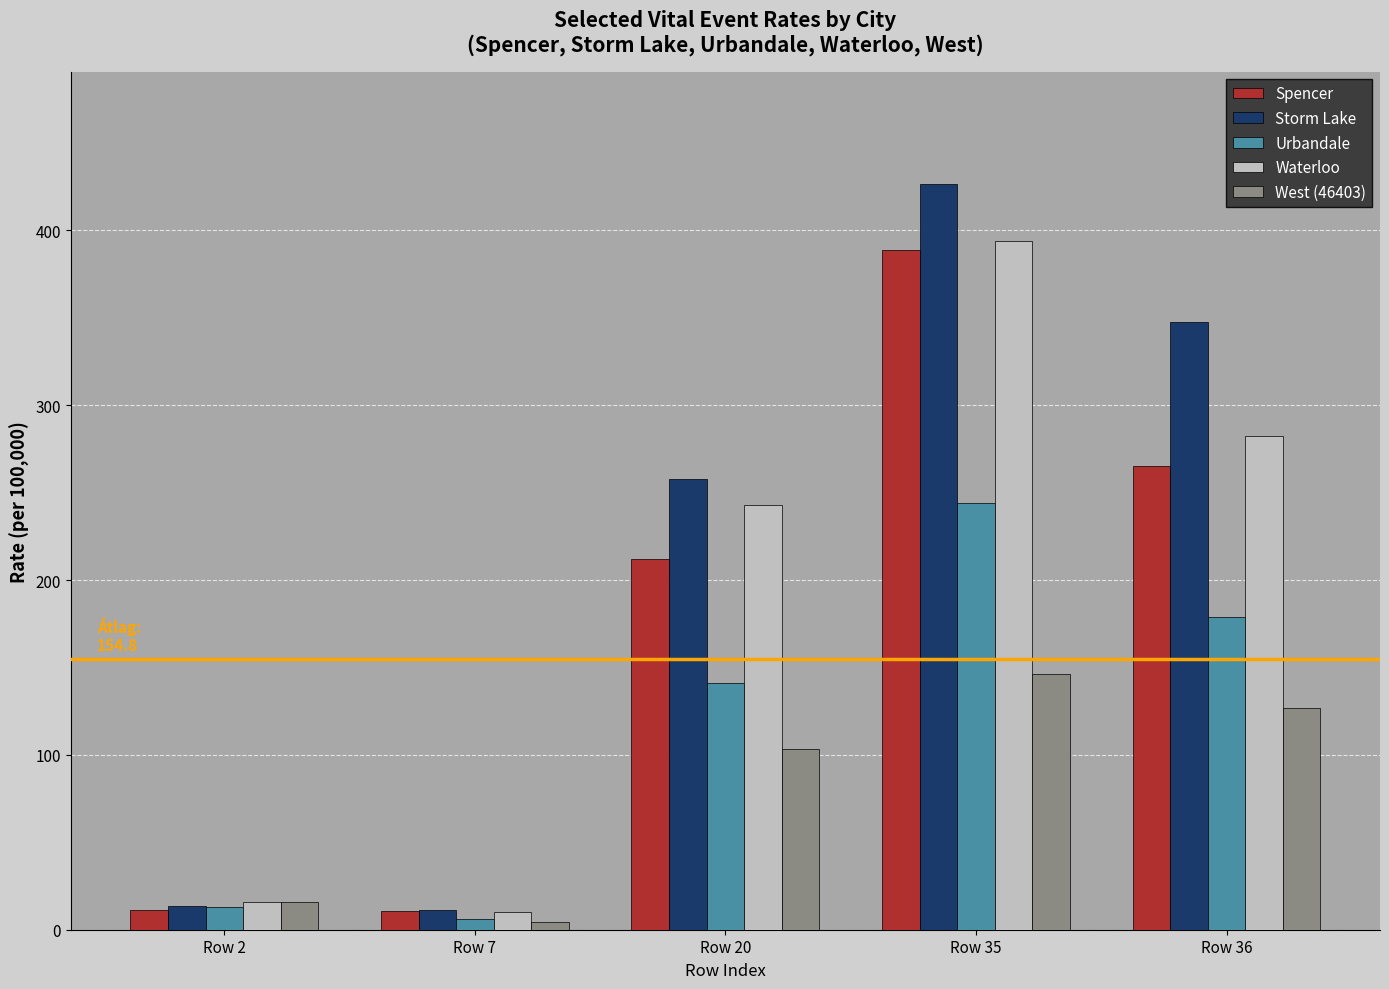

What are all the series names shown in the legend?

Spencer, Storm Lake, Urbandale, Waterloo, West (46403)